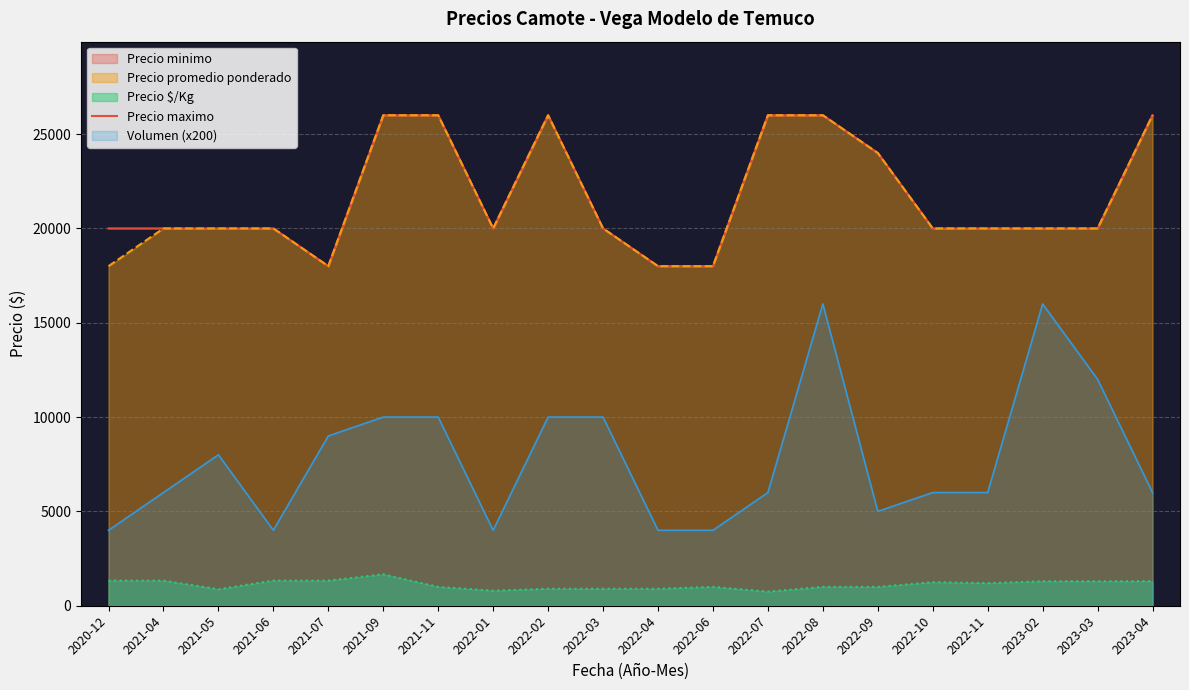

Rank the categories by value from lowest to highest.

2021-07, 2022-04, 2022-06, 2020-12, 2021-04, 2021-05, 2021-06, 2022-01, 2022-03, 2022-10, 2022-11, 2023-02, 2023-03, 2022-09, 2021-09, 2021-11, 2022-02, 2022-07, 2022-08, 2023-04